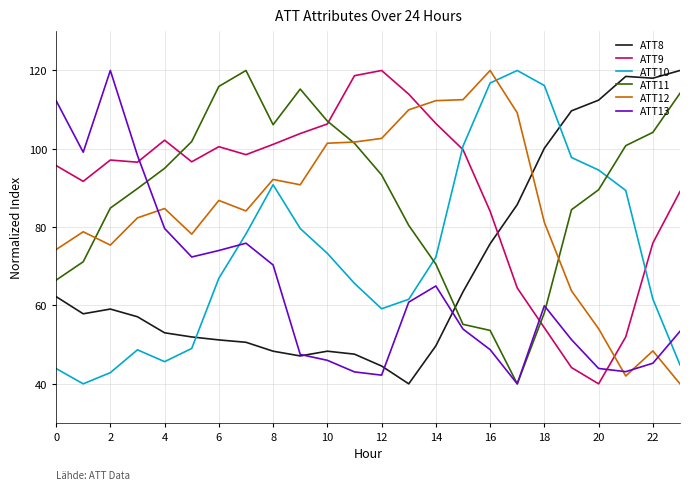

What is the maximum value for ATT9?

120.0